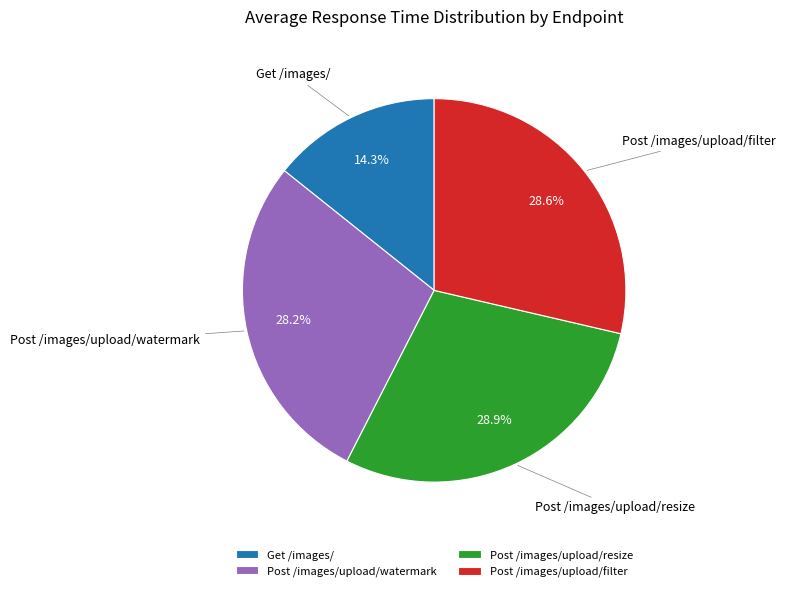

How many segments does this pie chart have?

4